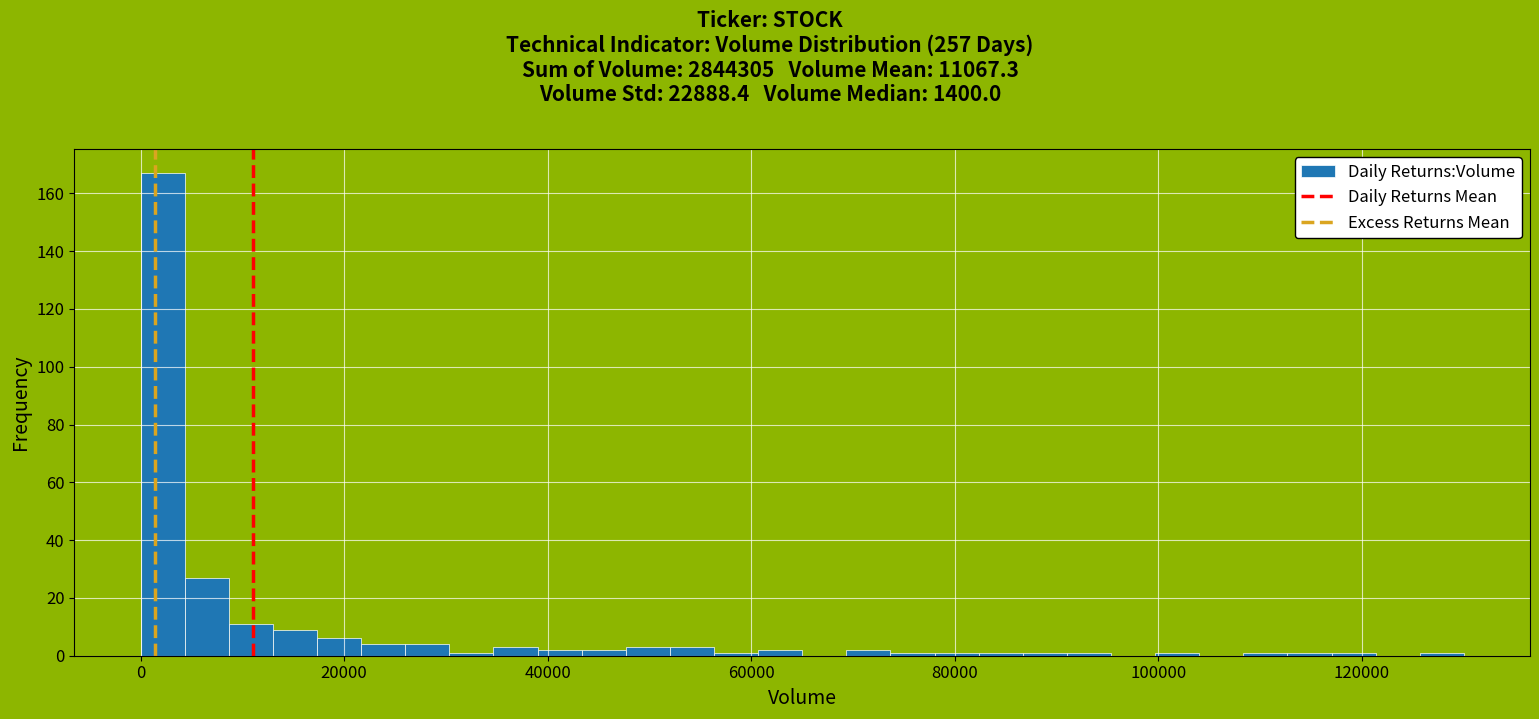

Around what value on the x-axis is the tallest bar? Give the approximate position of its centre, as read against the axis.

2000